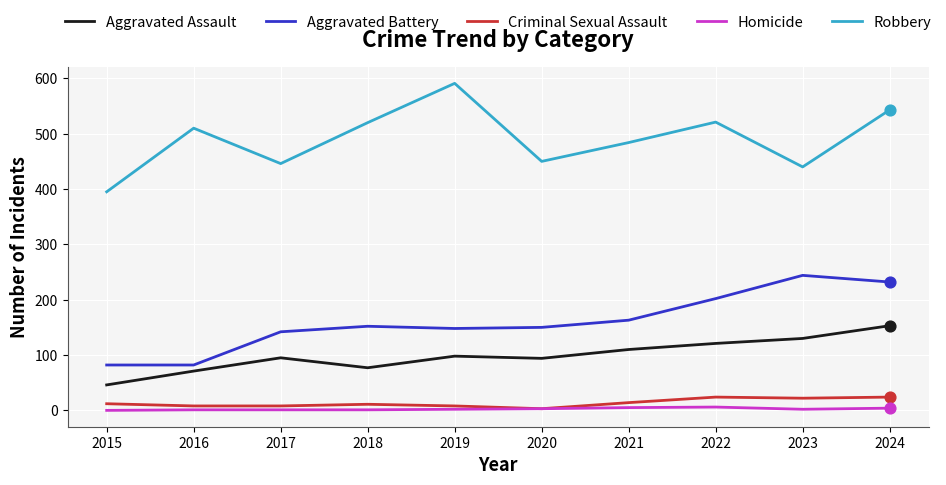

Which series has the largest range (max minus min)?

Robbery